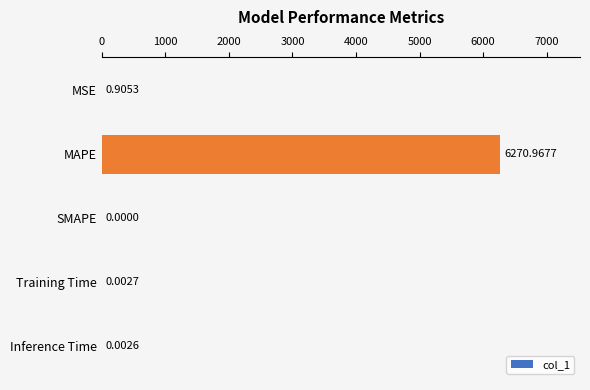

What is the sum of all values?

6271.9